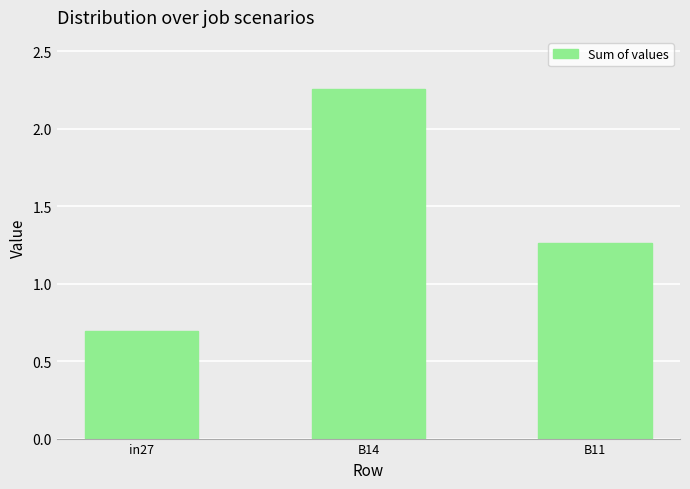

Where does the data first go above 1?

B14